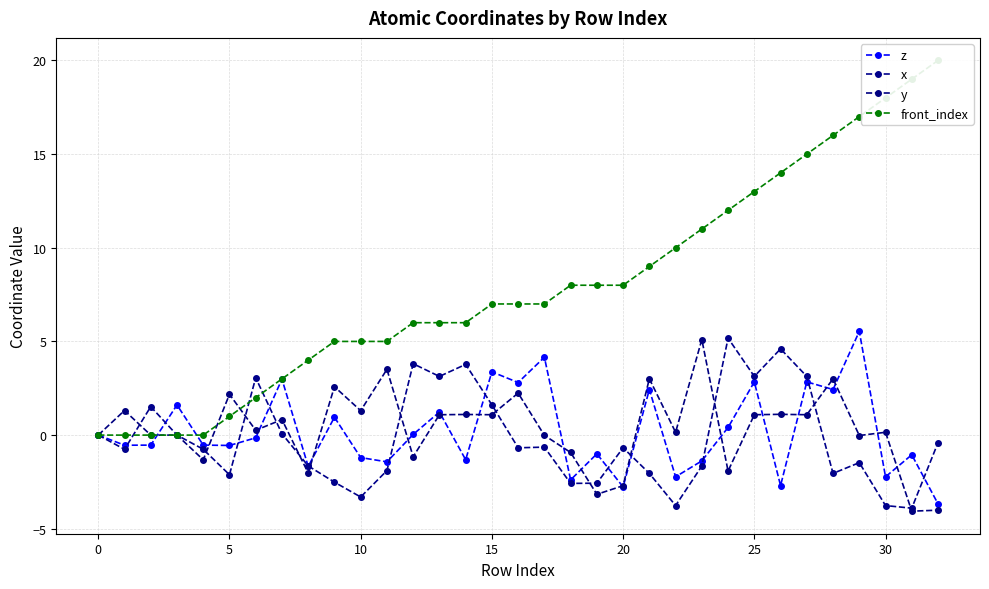

What is the highest value of the front_index series?

20.0